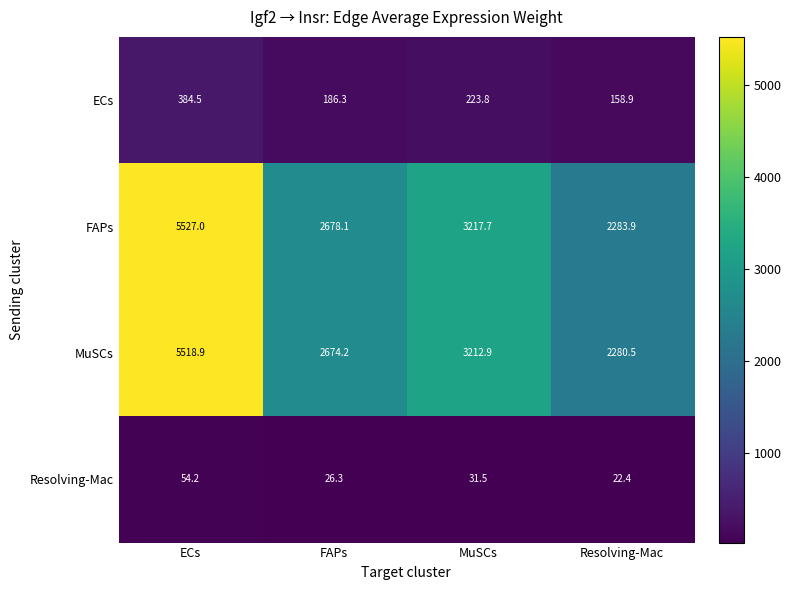

What is the spread (max minus min) of values at FAPs?

2651.8